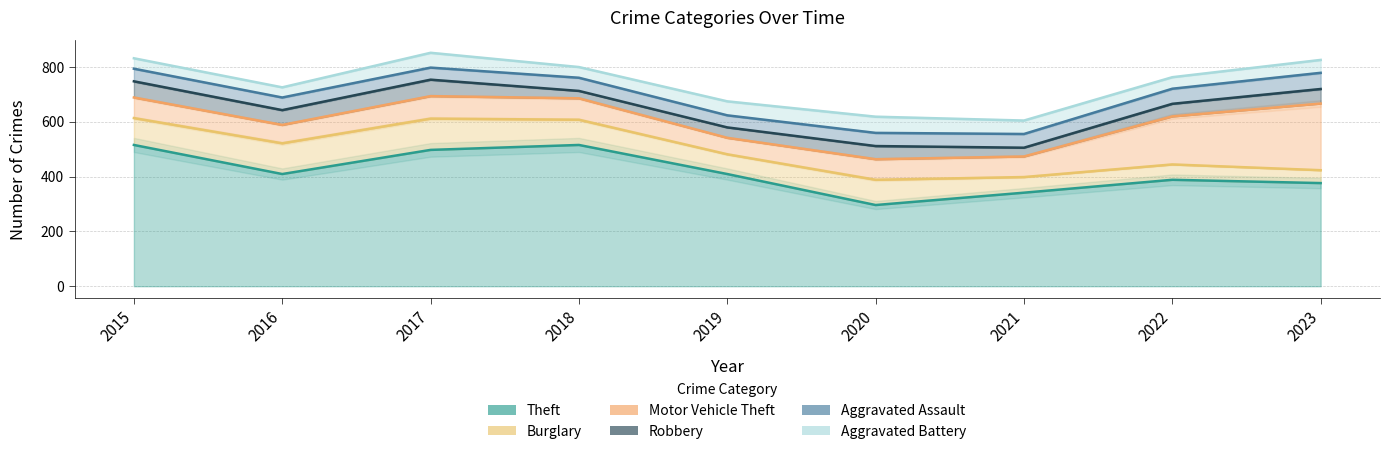

Where do Aggravated Battery and Aggravated Assault first cross each other?

2016 and 2017